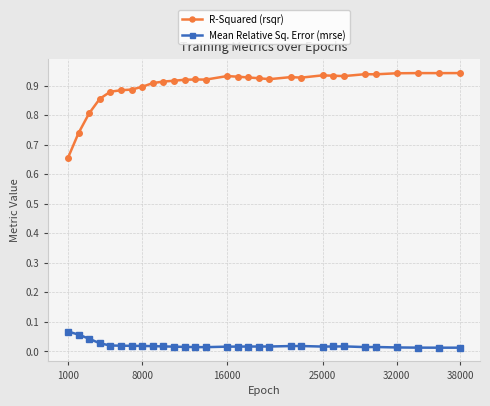

True or false: R-Squared (rsqr) has more than 2 points higher than both neighbors.

True